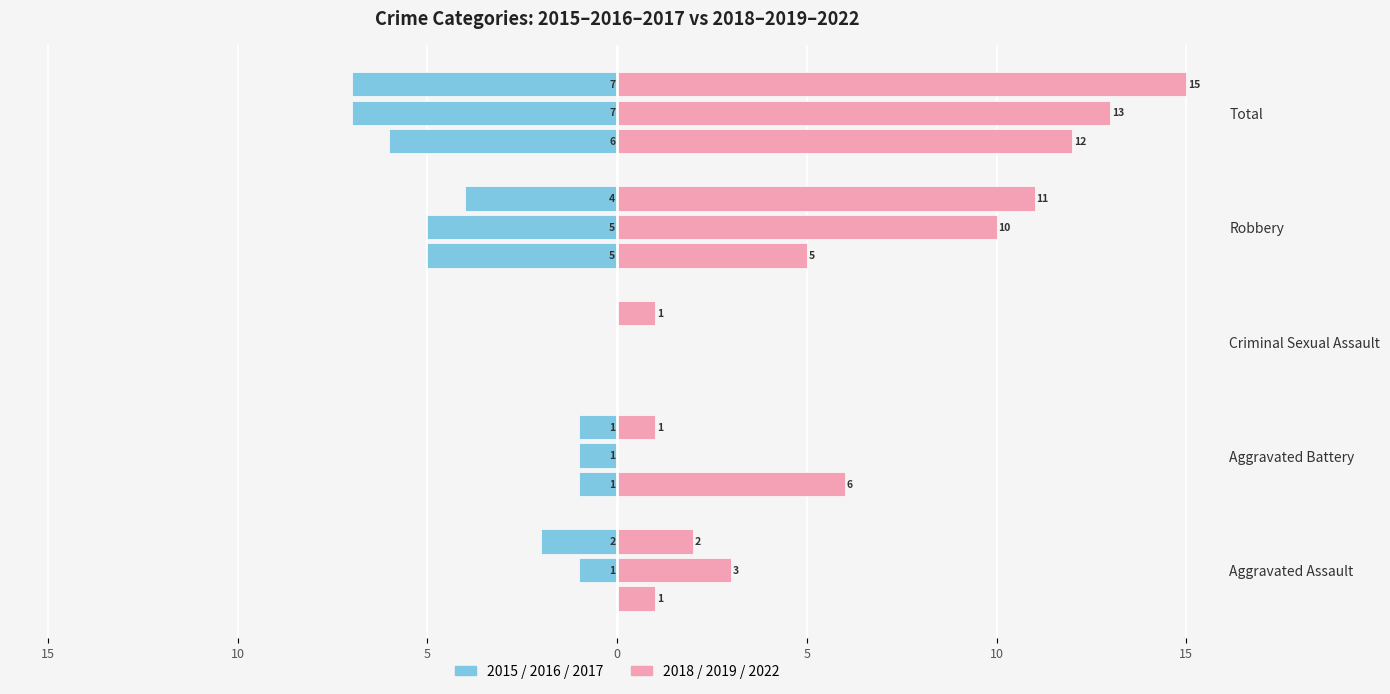

What is the difference between the 2015 (left) values at Criminal Sexual Assault and Robbery?

5